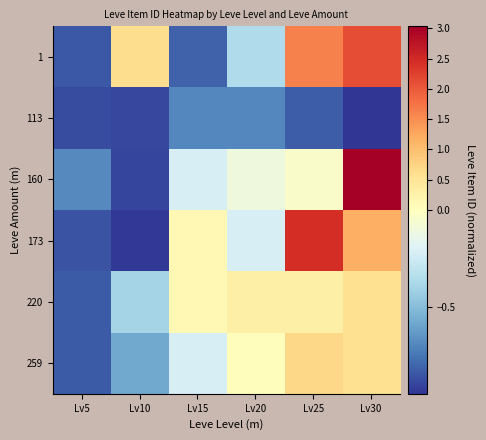

At how many categories does at least one series exceed 2?

2